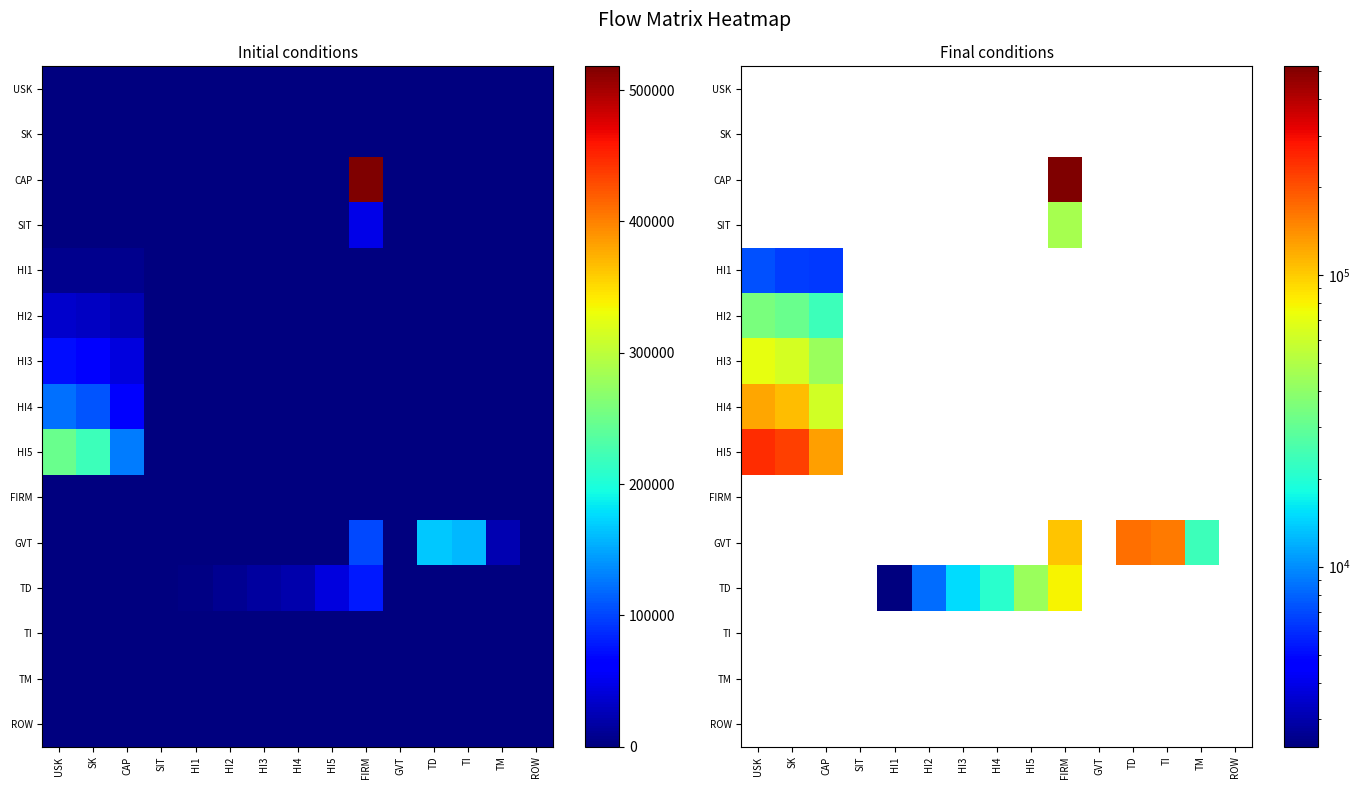

Count the number of categories in the chart.

15